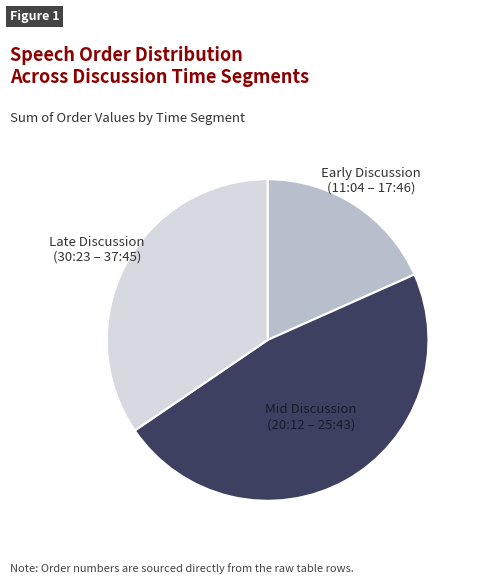

Is there any slice that represents more than half of the pie?

No